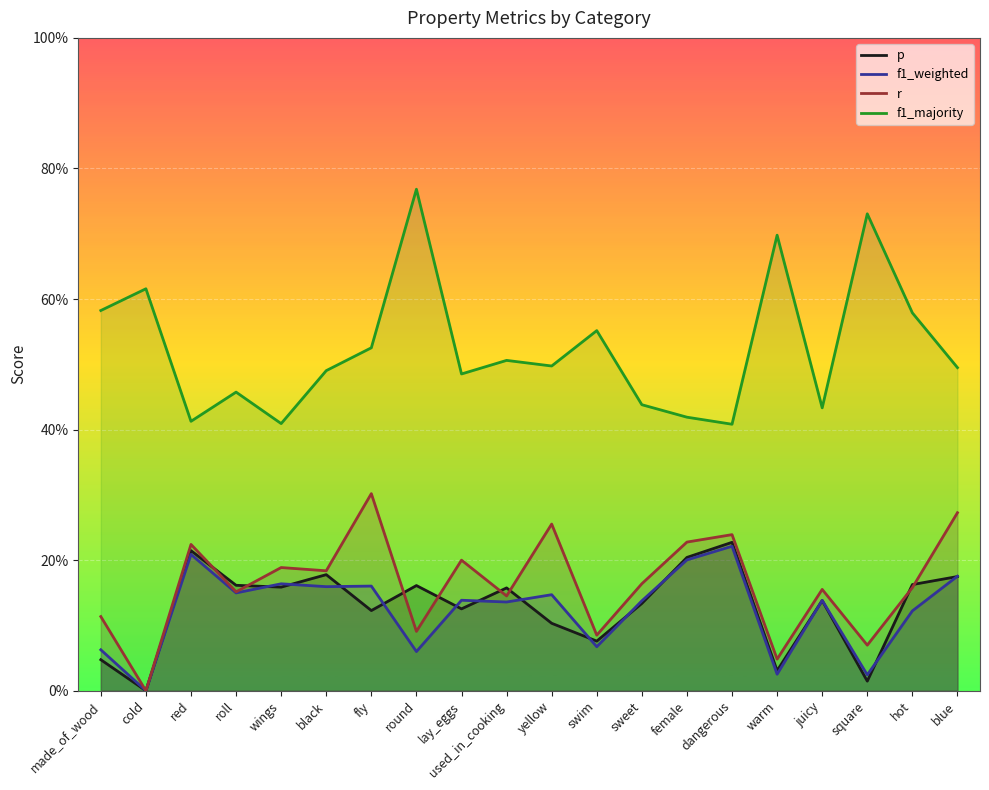

Between made_of_wood and hot, which series saw the biggest shift?

p